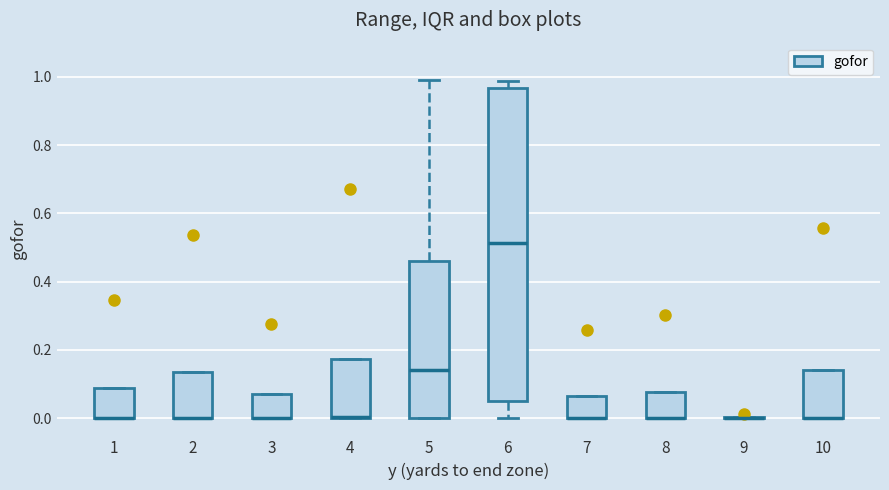

Which box is the tallest, from its lower edge to its upper edge?

6